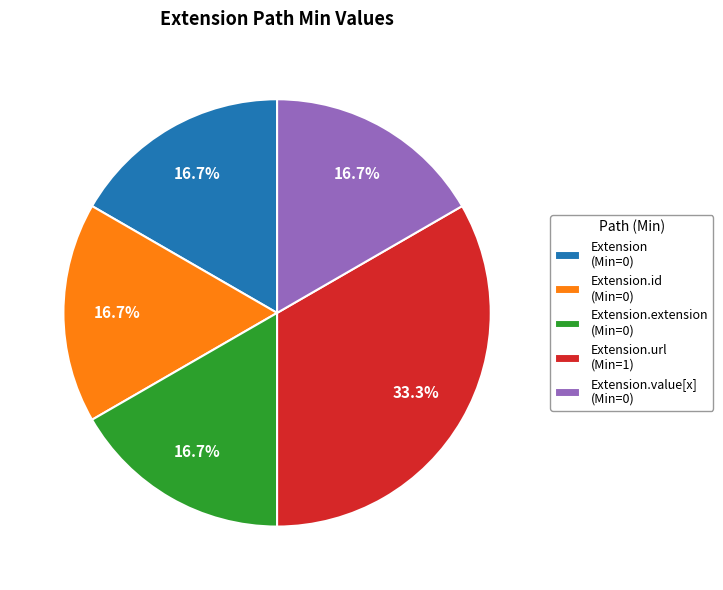

Which slice is the largest?

Extension.url (Min=1)